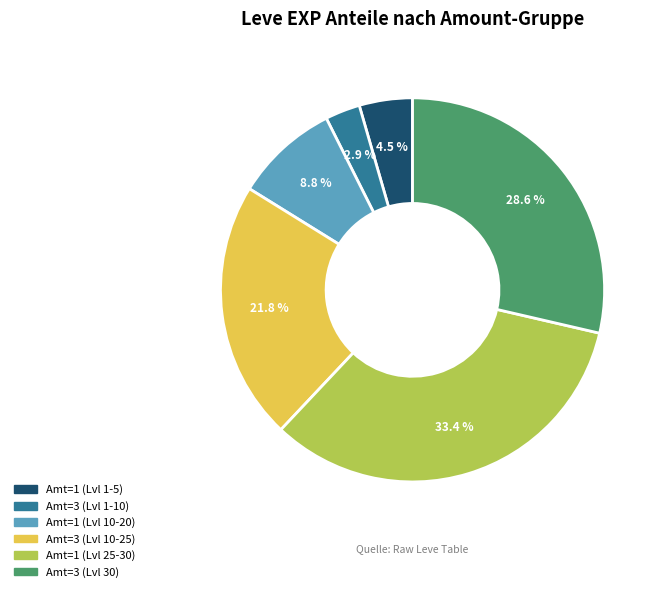

Does any single category account for the majority?

No